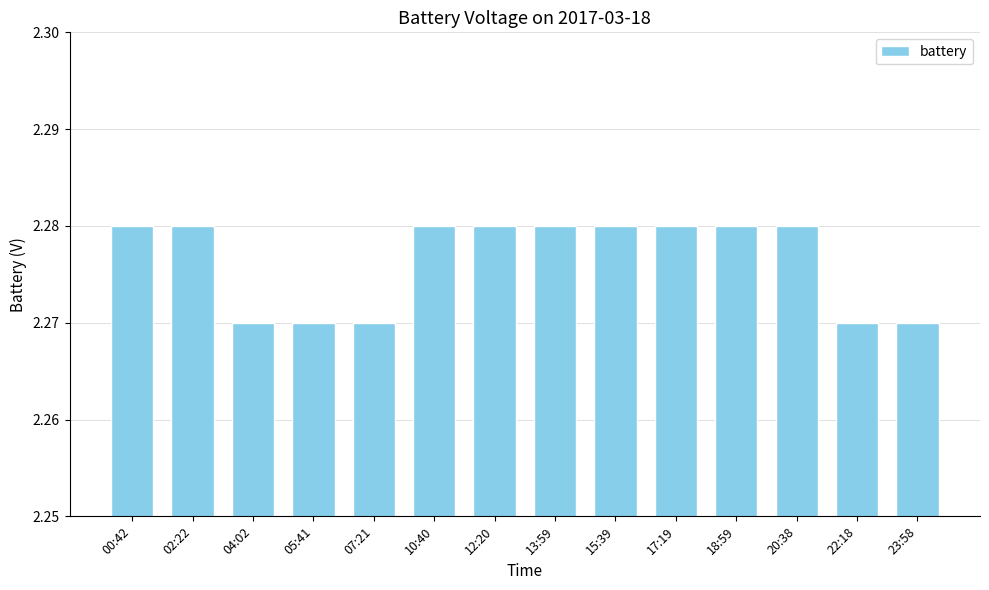

Between 22:18 and 00:42, which is larger?

00:42